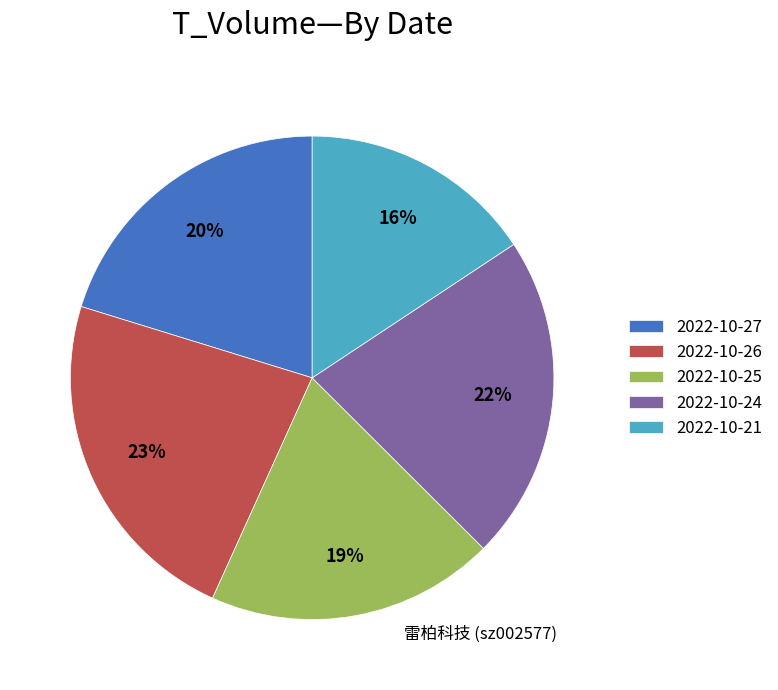

Does any single category account for the majority?

No